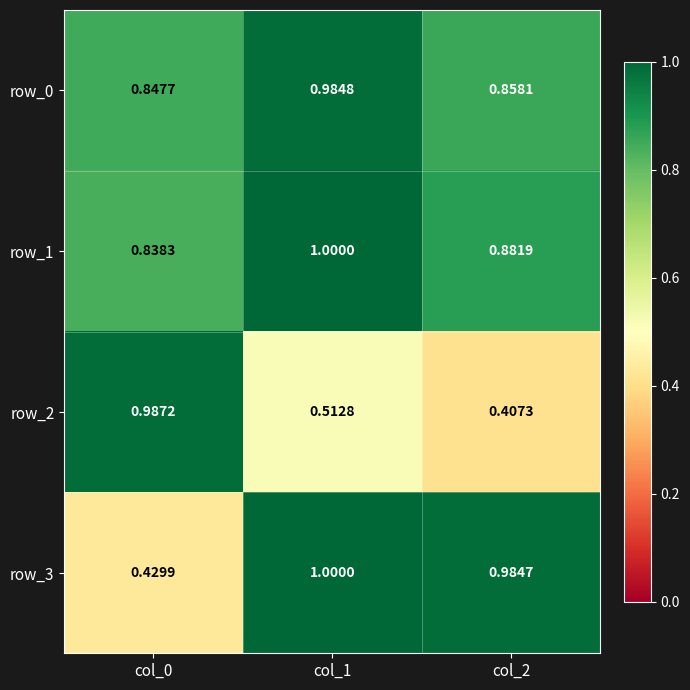

Where is row_1 nearest to the value 0?

col_0